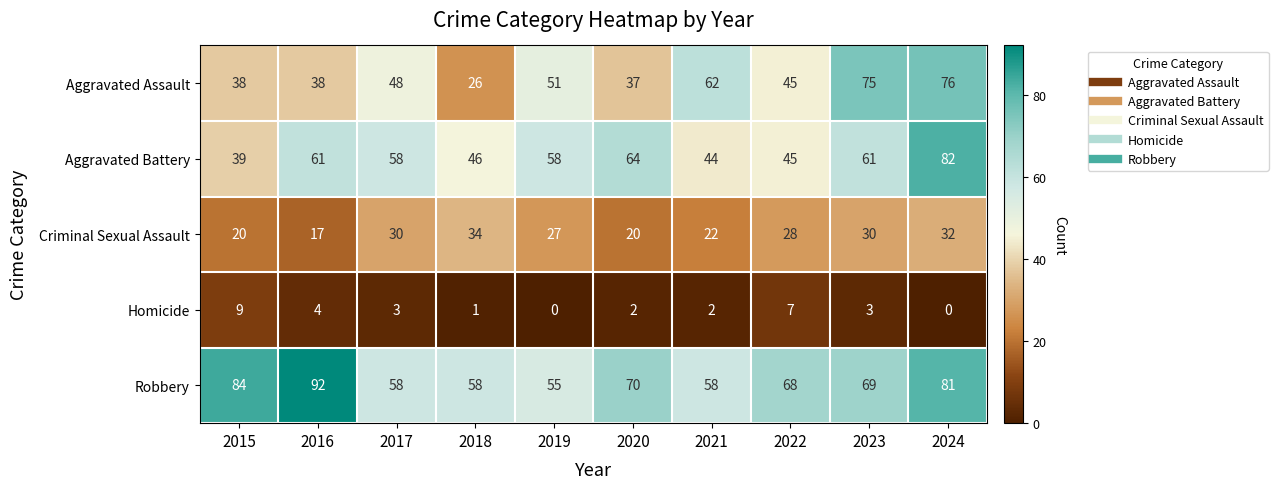

Between 2021 and 2023, which series saw the biggest shift?

Aggravated Battery